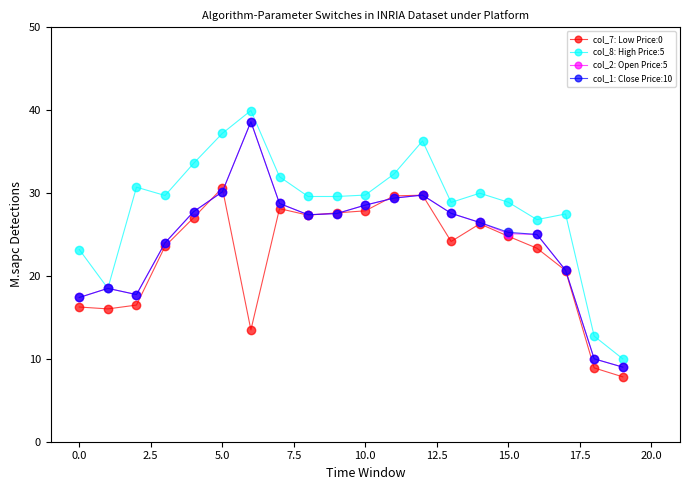

What is the lowest value of the col_2: Open Price:5 series?

9.0